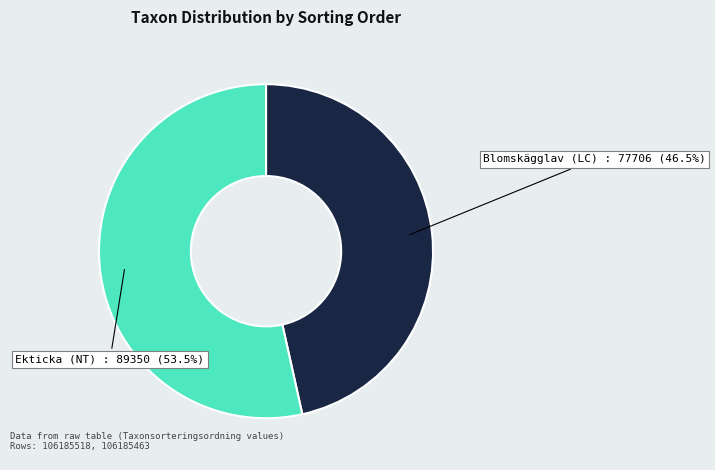

Is there any slice that represents more than half of the pie?

Yes